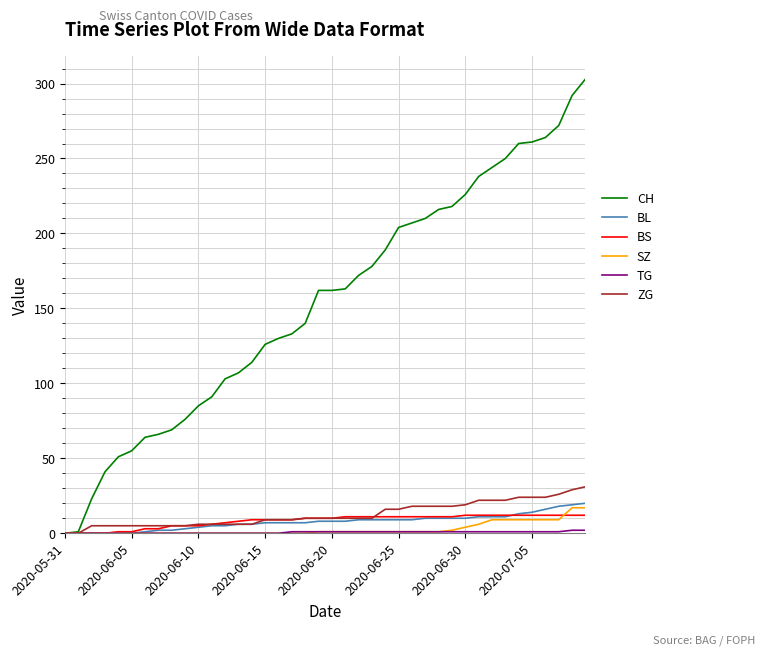

Which series has the largest range (max minus min)?

CH